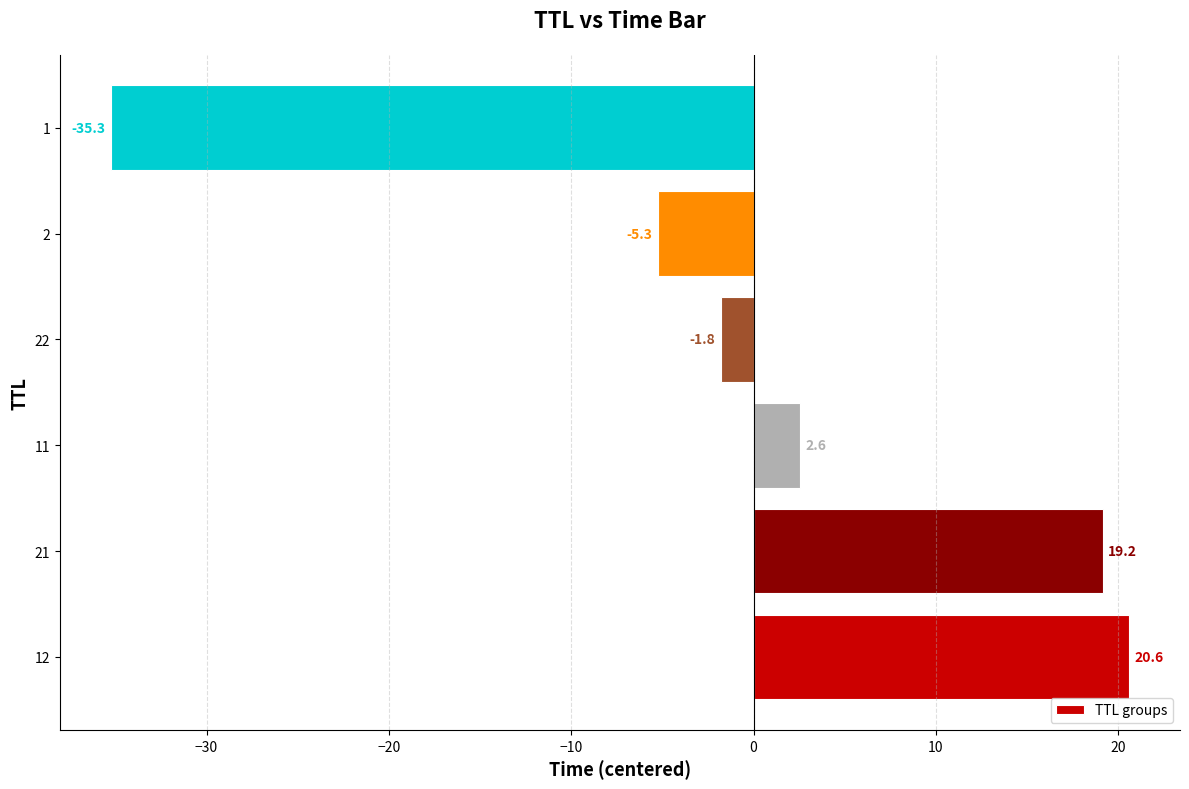

The value at 2 is -5.3. True or false?

True